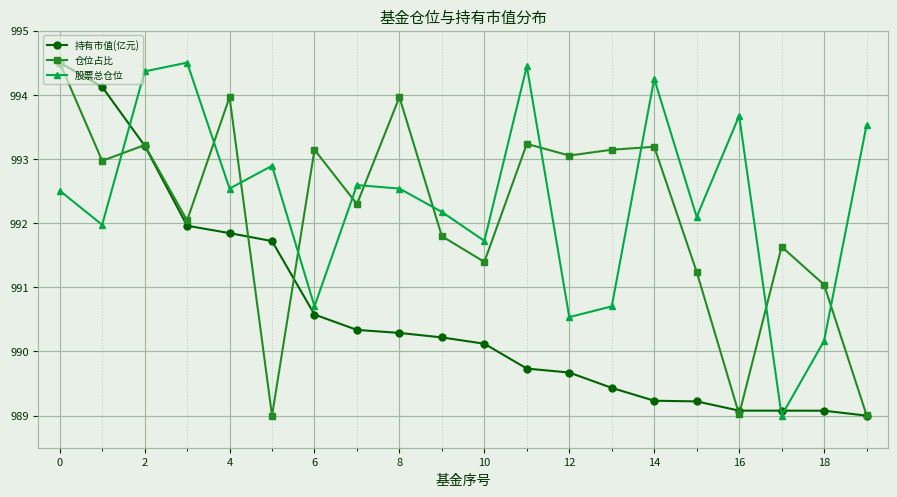

How many interior local peaks does the 仓位占比 series have?

7